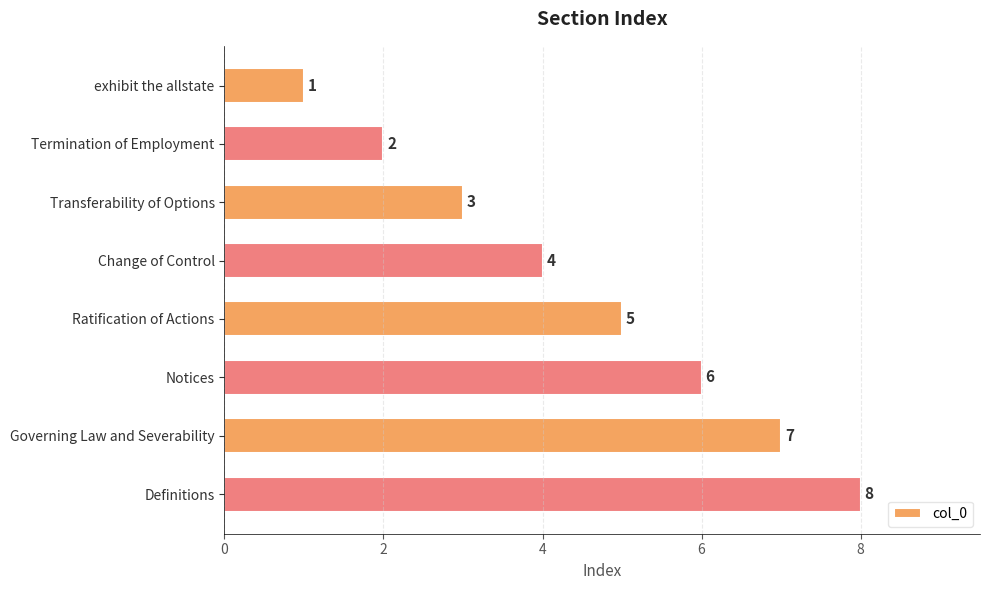

What is the greatest value displayed?

8